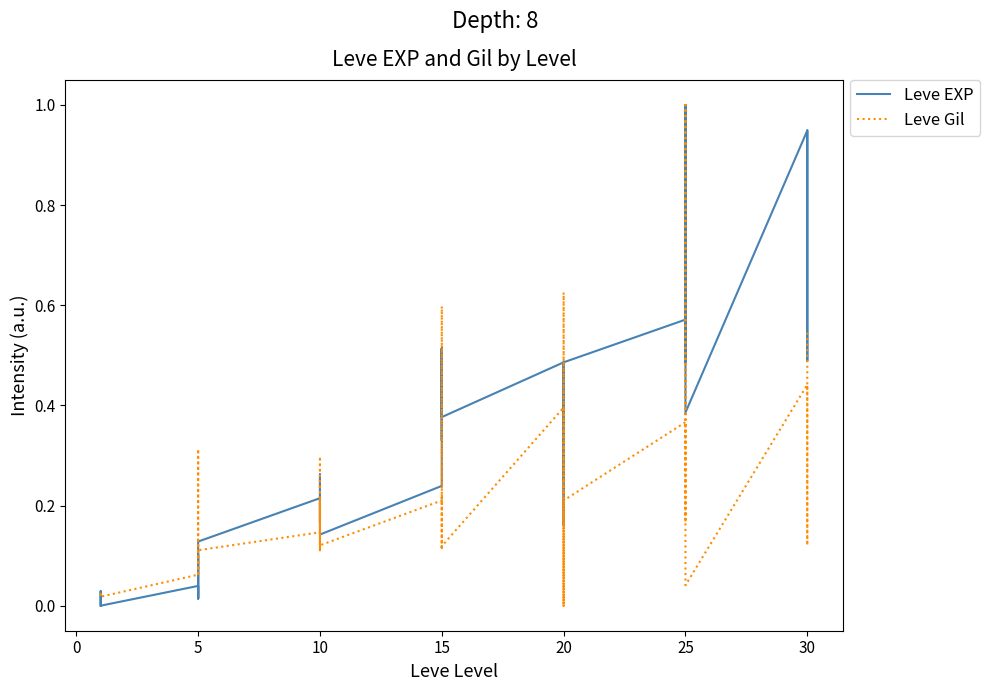

Does the chart have visible grid lines?

No